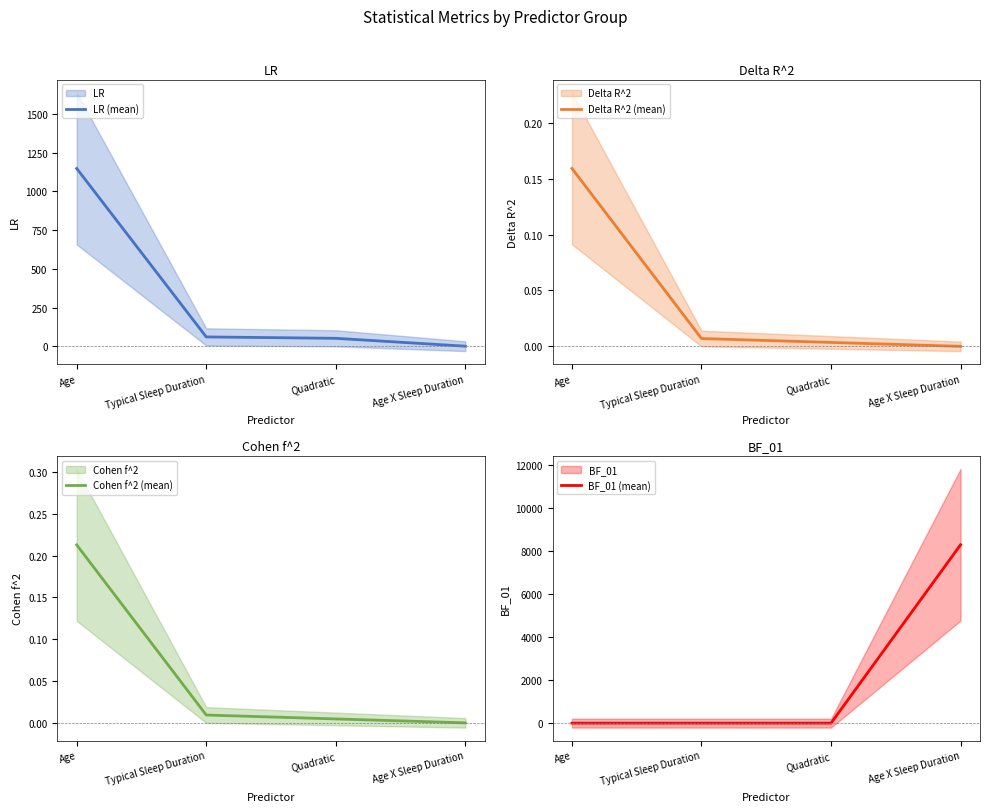

True or false: LR (mean) has a value of 0.9 at Age X Sleep Duration.

False